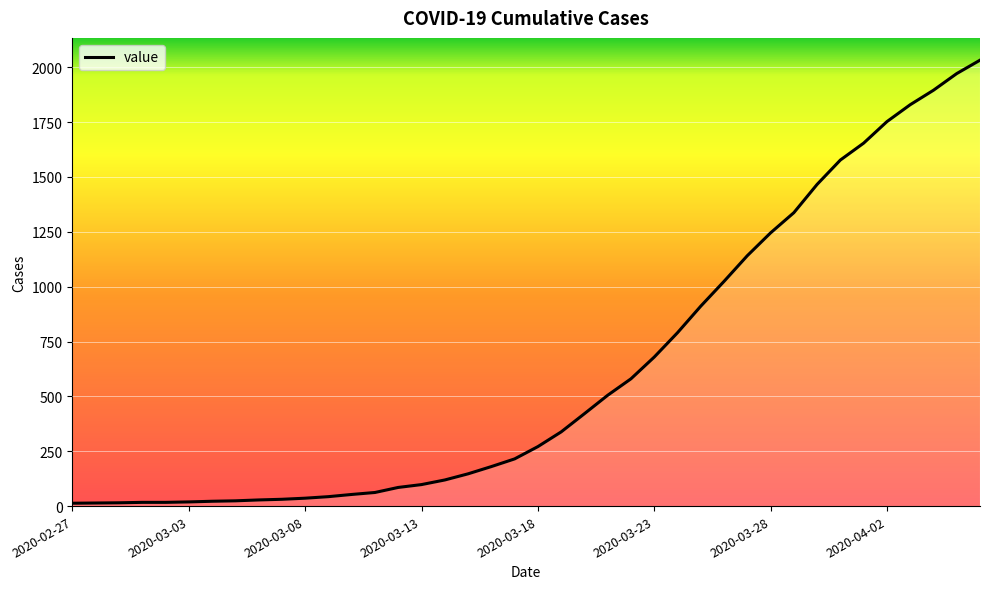

Does the chart have visible grid lines?

Yes